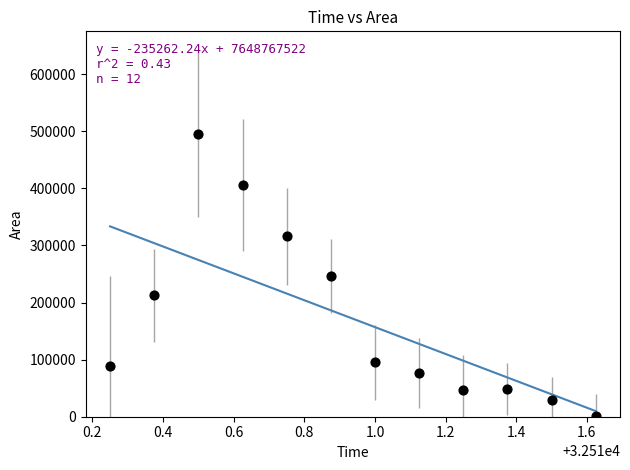

What is the range of Y values (max minus min)?

493750